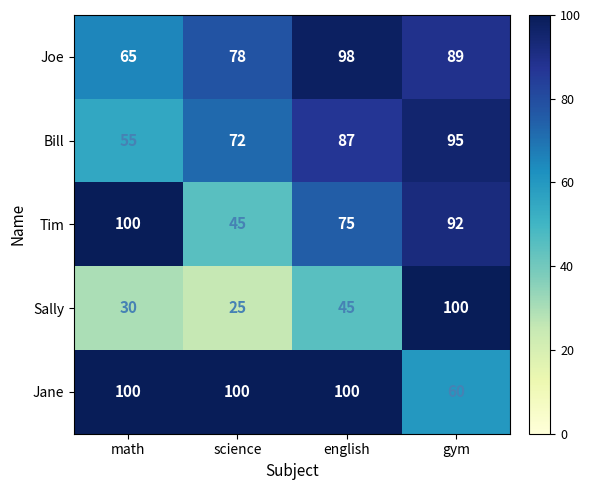

What is the spread (max minus min) of values at gym?

40